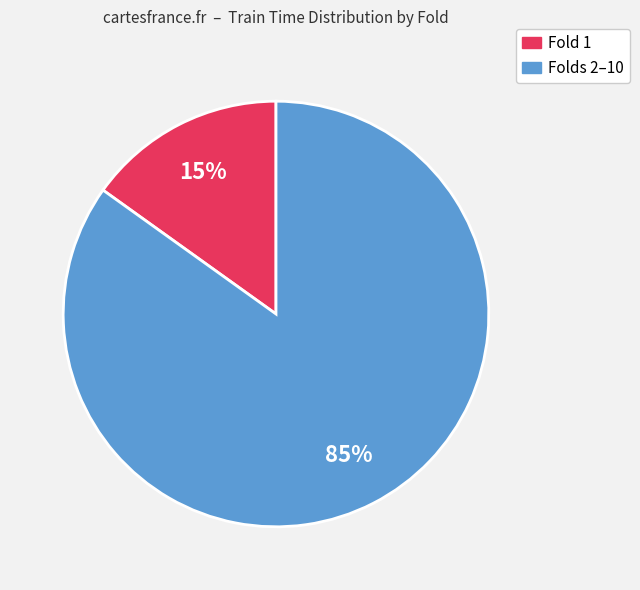

To the nearest percent, what is the average slice percentage?

50%